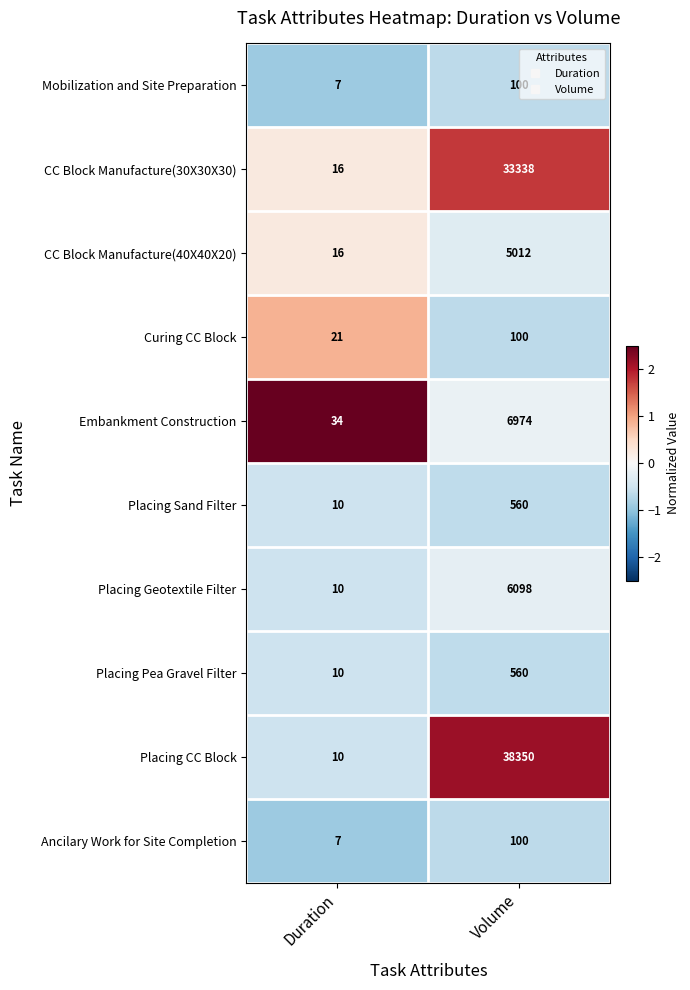

What is the difference between the Placing CC Block values at Duration and Volume?

38340